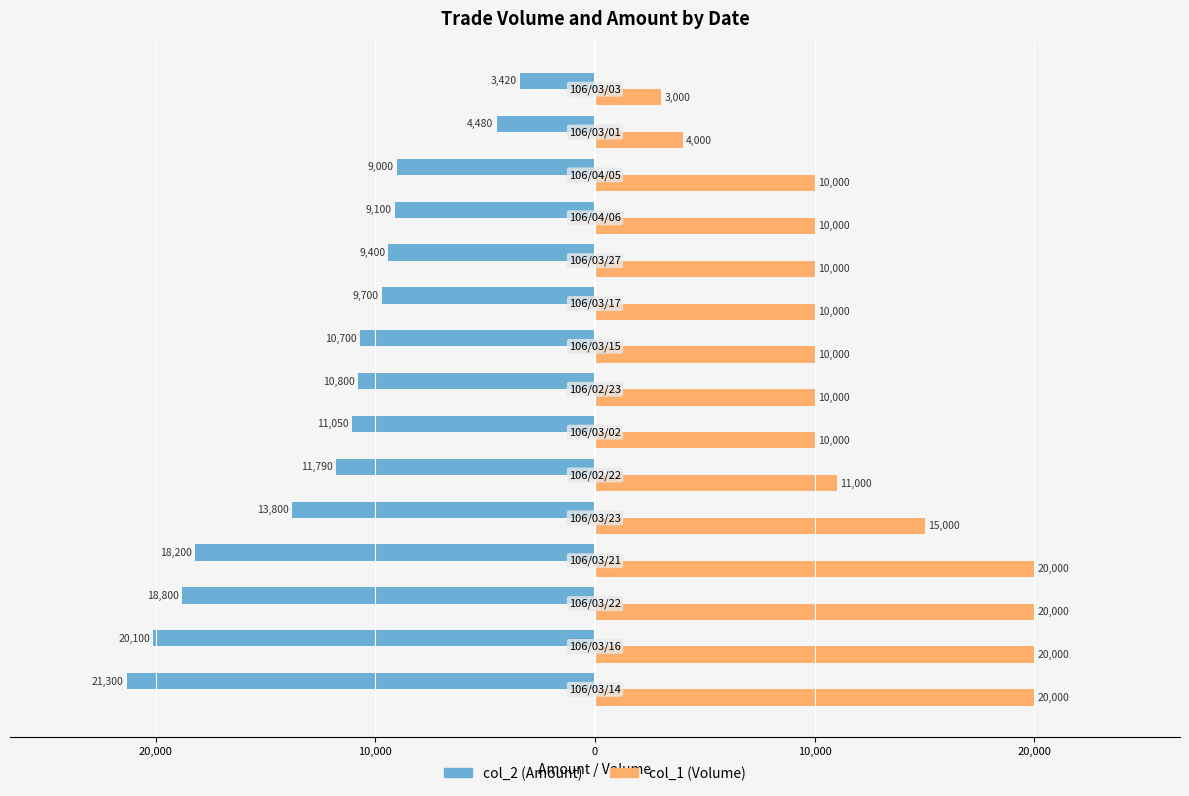

List the series in order of their overall mean, highest first.

col_1 (Volume), col_2 (Amount)